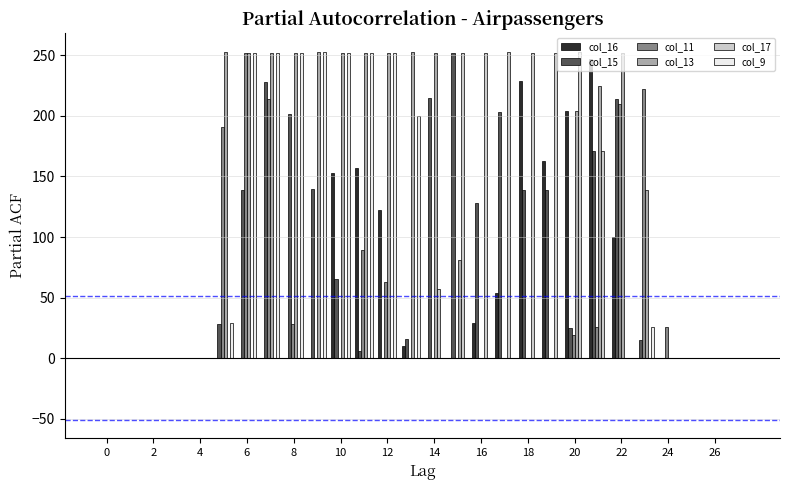

What is the maximum value shown in the chart?

253